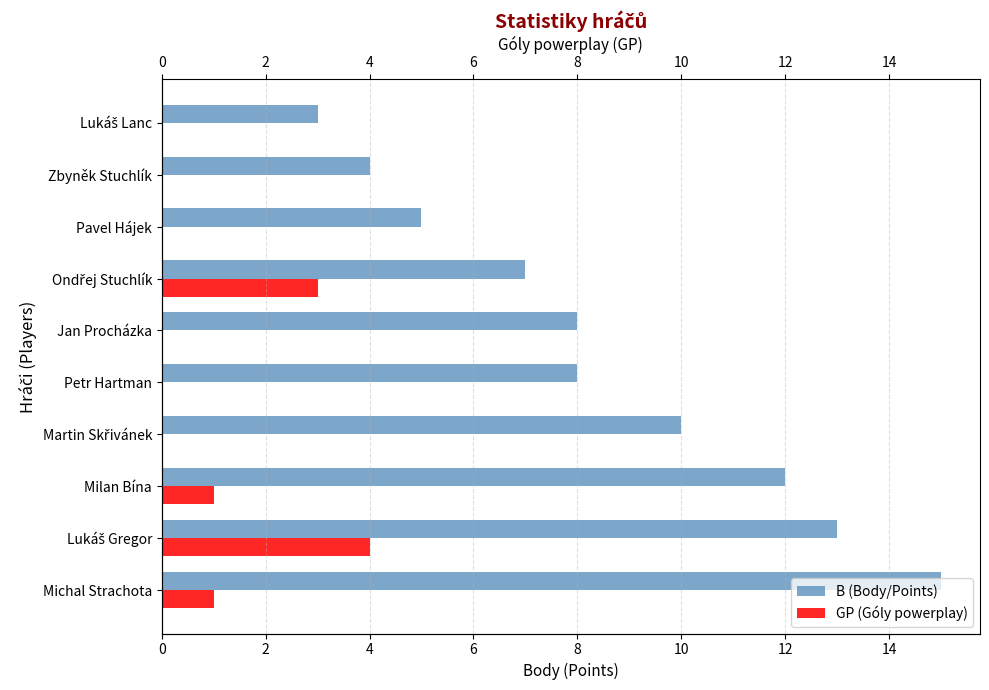

How many data points in GP (Góly powerplay) are above 0?

4